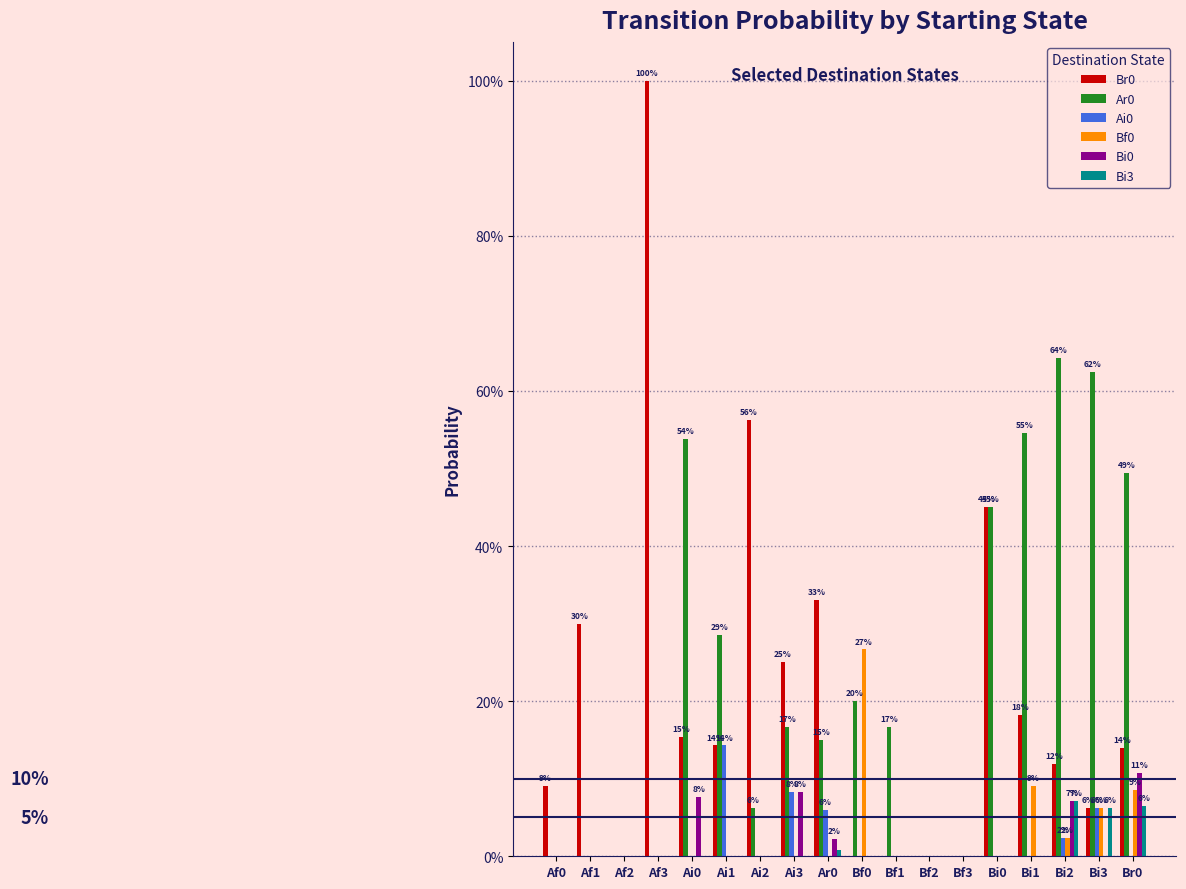

Which series changed the most between Bf1 and Bf3?

Ar0